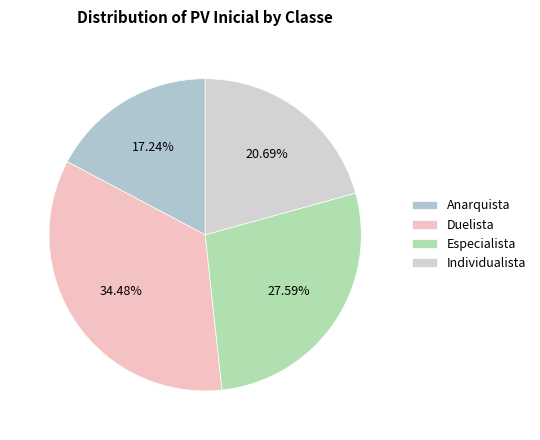

What is the smallest slice in the pie chart?

Anarquista